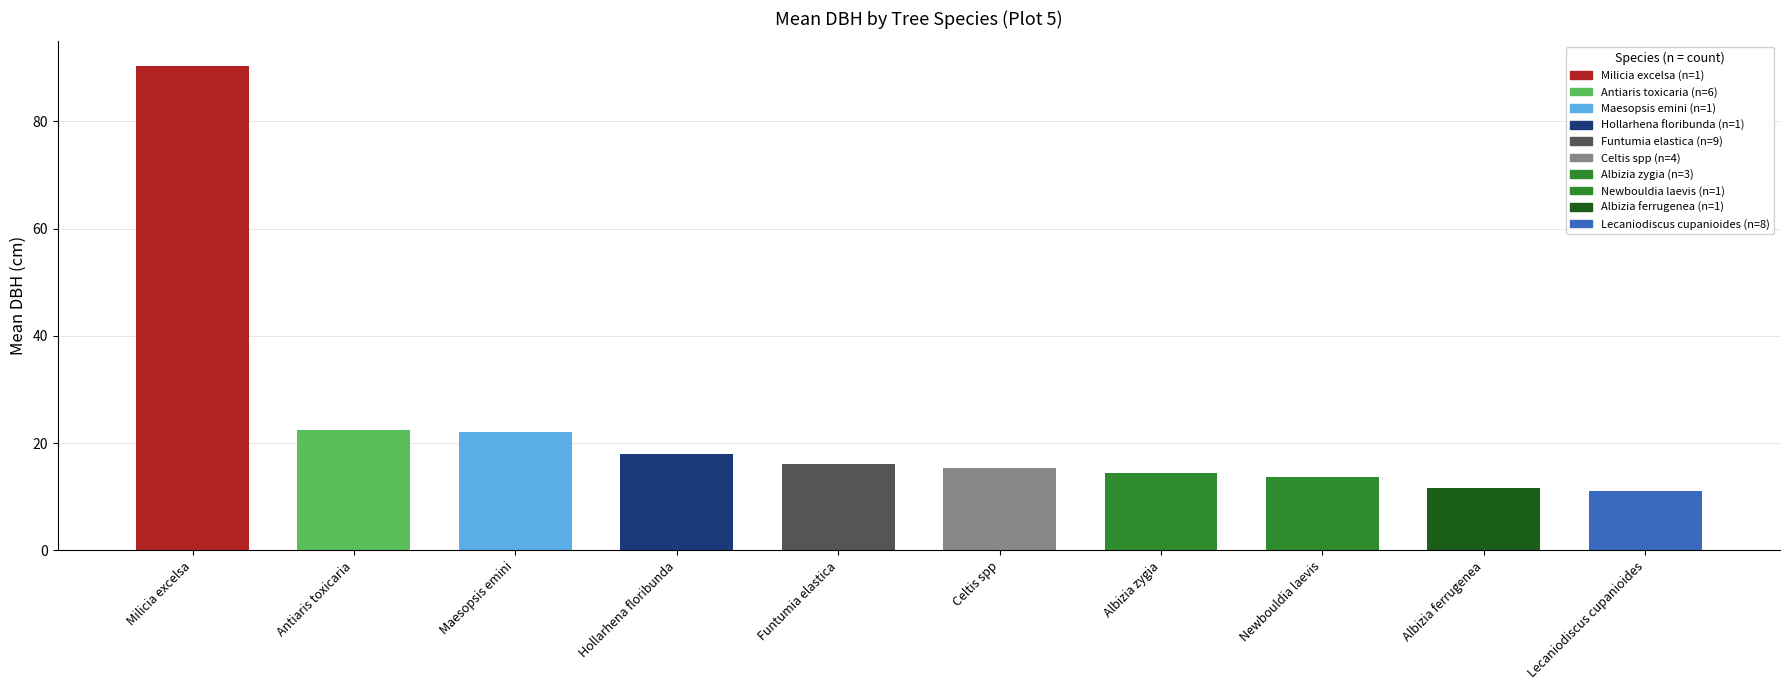

What is the smallest value displayed?

11.1